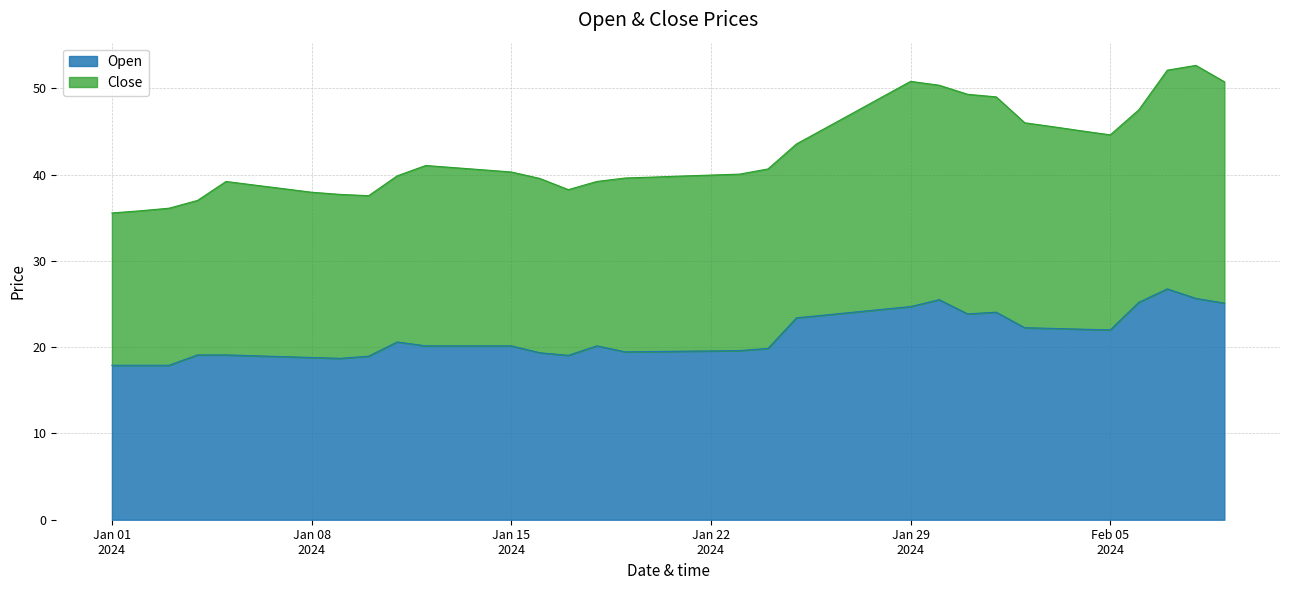

How many values are below 20?

18